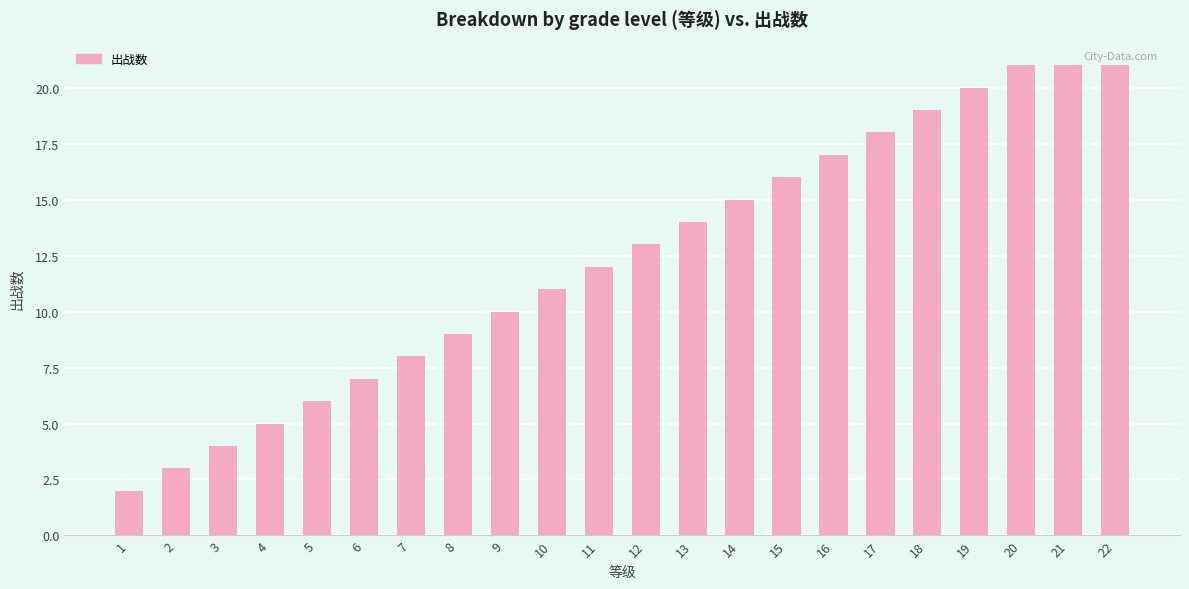

Reading left to right, extract all data points from this chart.

2	3	4	5	6	7	8	9	10	11	12	13	14	15	16	17	18	19	20	21	21	21